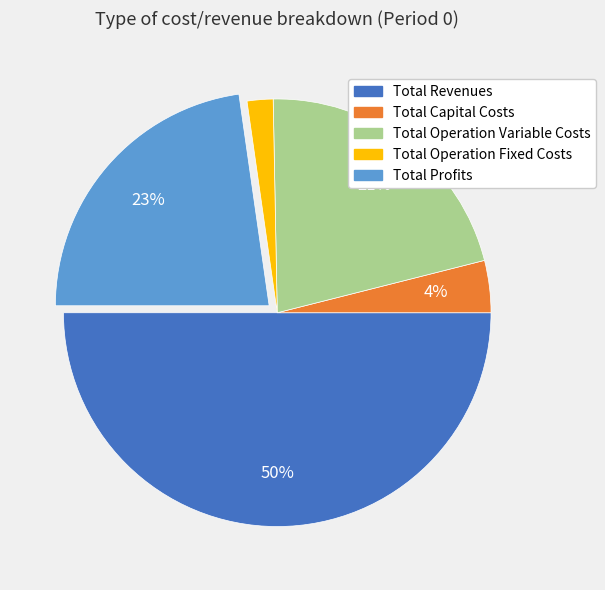

Is the sum of Total Revenues and Total Operation Fixed Costs greater than half?

Yes